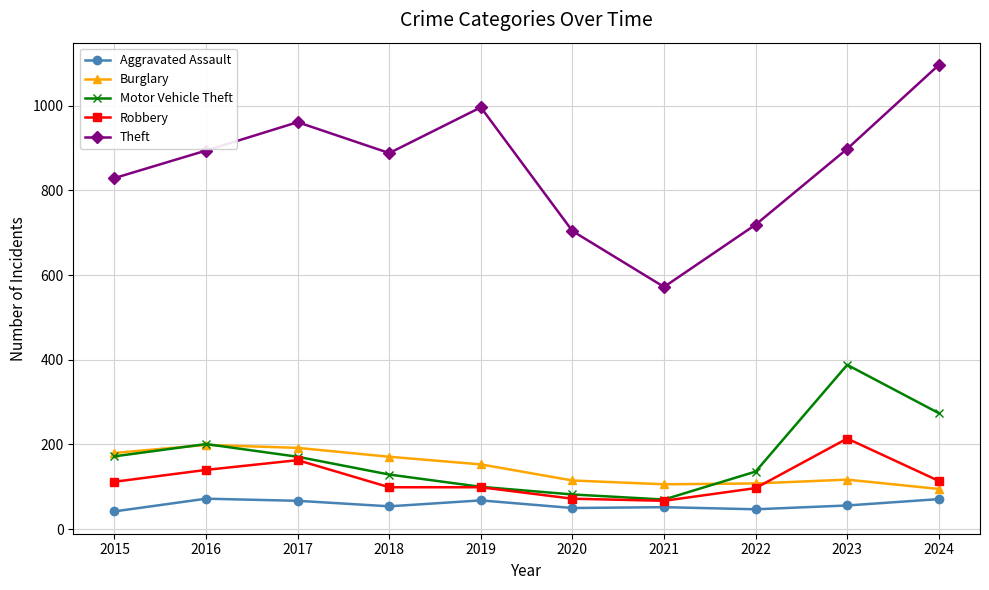

Which series has the widest spread of values?

Theft